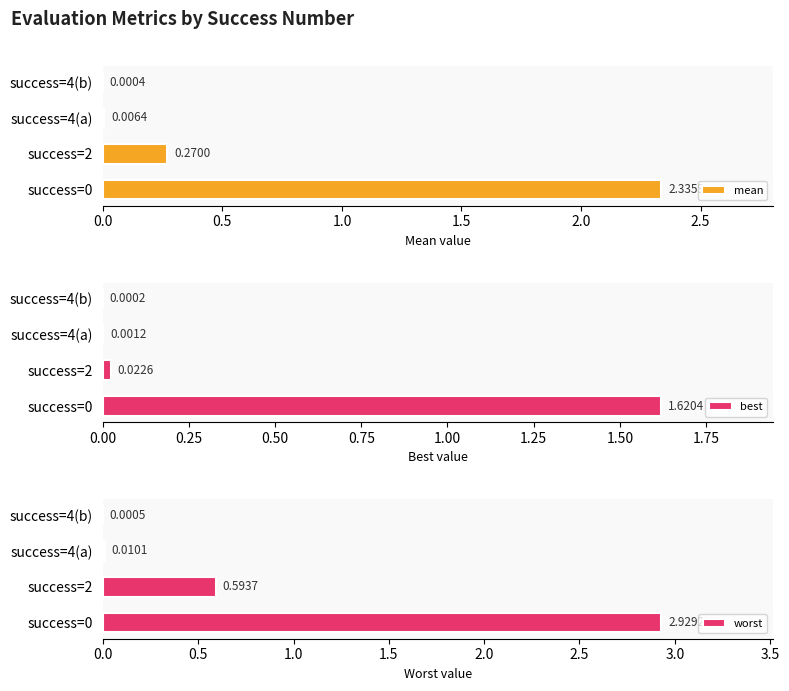

How many groups of bars are there?

4